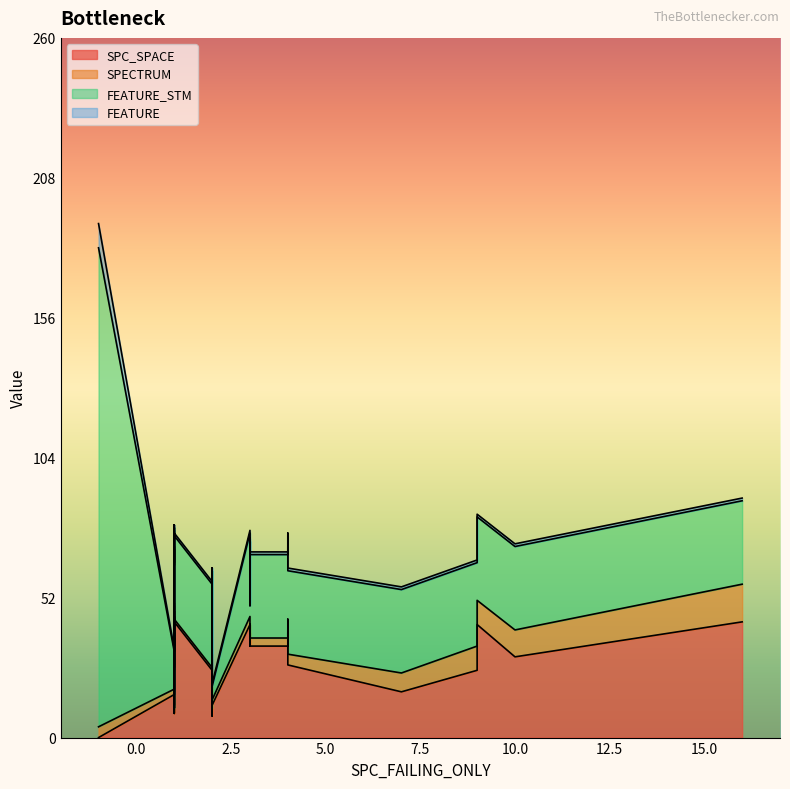

Rank the series at 1 from lowest to highest value.

FEATURE, SPECTRUM, FEATURE_STM, SPC_SPACE